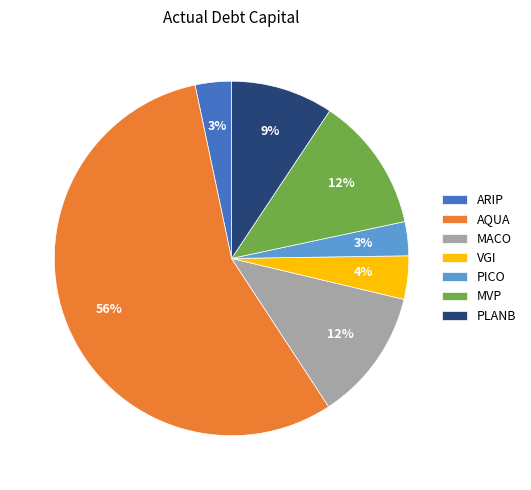

Do MACO and MVP together represent more than half of the pie?

No